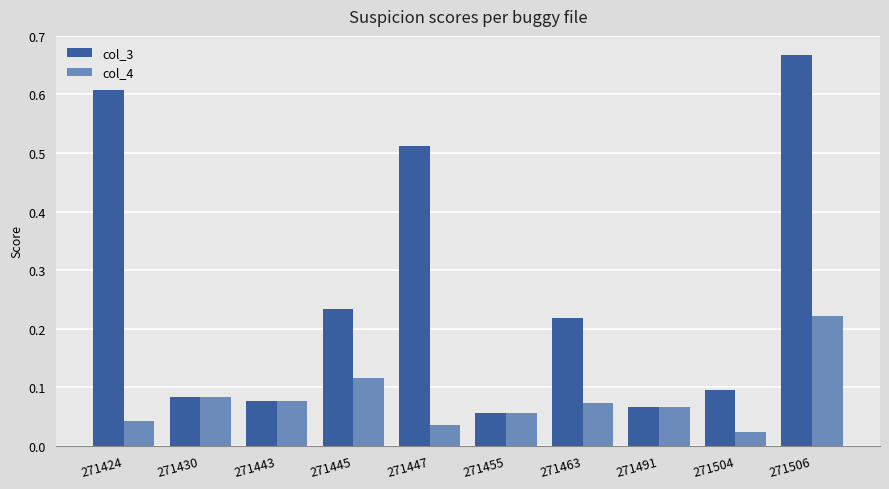

Which series has the widest spread of values?

col_3